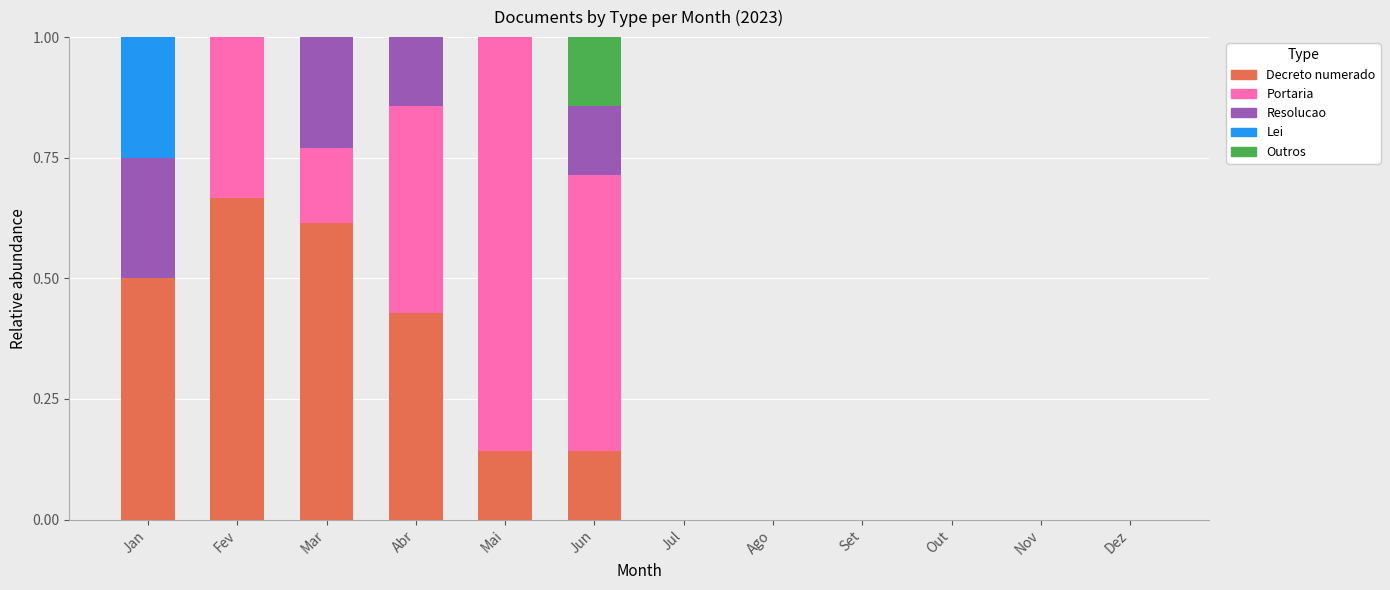

What are all the series names shown in the legend?

Decreto numerado, Portaria, Resolucao, Lei, Outros